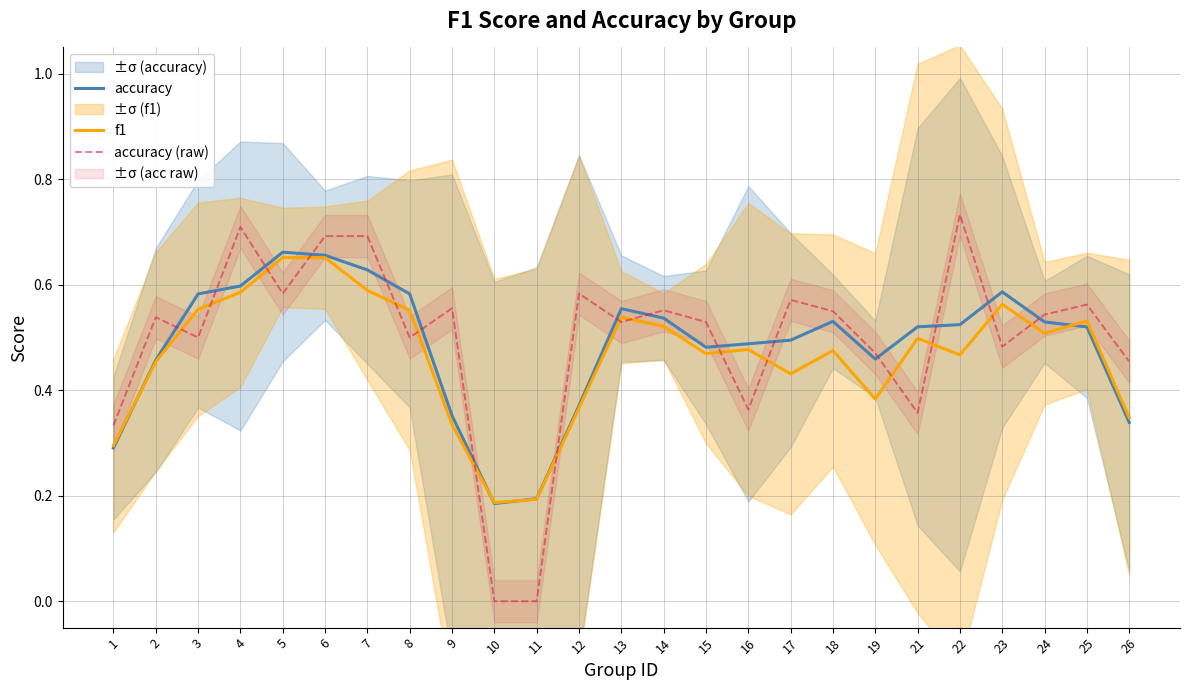

Reading right to left, extract all data points from this chart.

accuracy: 0.3	0.5	0.5	0.6	0.5	0.5	0.5	0.5	0.5	0.5	0.5	0.5	0.6	0.4	0.2	0.2	0.4	0.6	0.6	0.7	0.7	0.6	0.6	0.5	0.3
f1: 0.3	0.5	0.5	0.6	0.5	0.5	0.4	0.5	0.4	0.5	0.5	0.5	0.5	0.4	0.2	0.2	0.3	0.6	0.6	0.7	0.7	0.6	0.6	0.5	0.3
accuracy (raw): 0.5	0.6	0.5	0.5	0.7	0.4	0.5	0.6	0.6	0.4	0.5	0.6	0.5	0.6	0.0	0.0	0.6	0.5	0.7	0.7	0.6	0.7	0.5	0.5	0.3